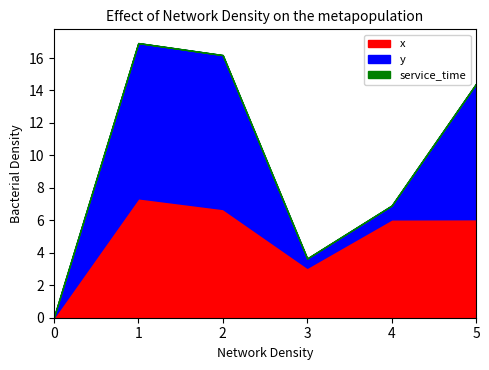

How many times do y and x cross each other?

2